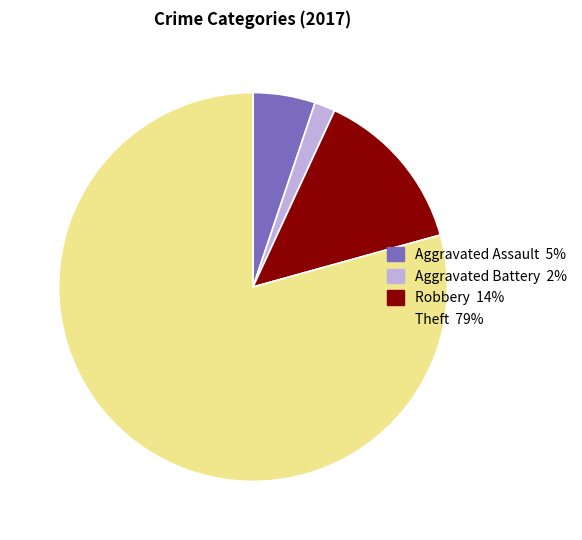

The Aggravated Battery slice represents 2% of the pie. True or false?

True